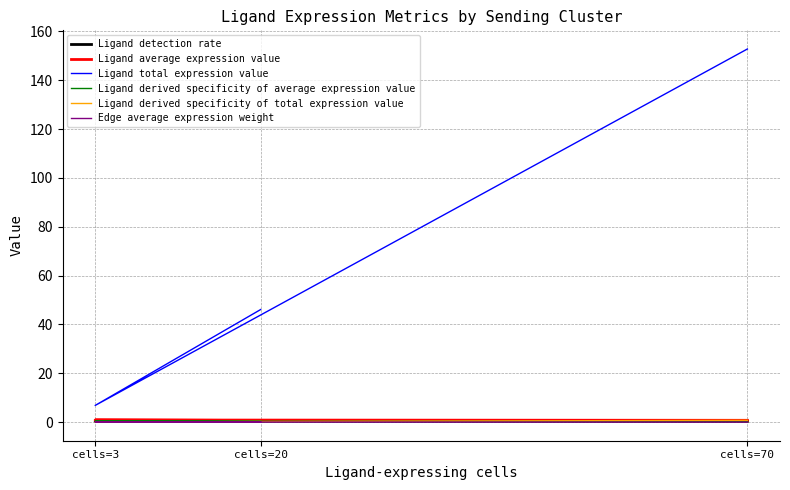

What position from the left is cells=70?

3